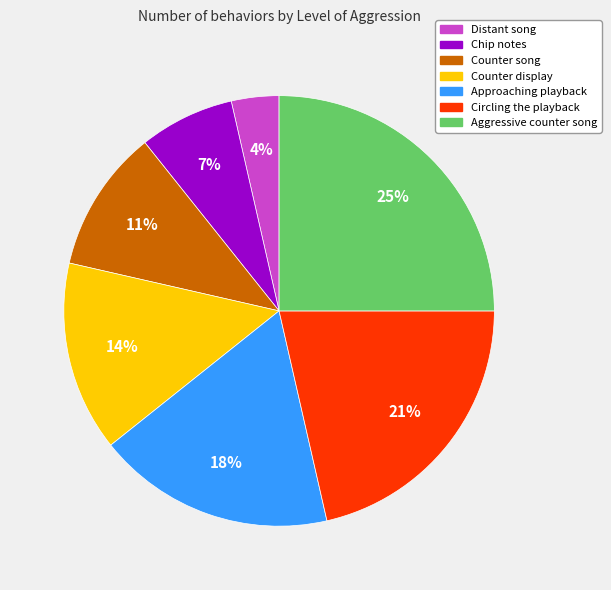

Is there any slice that represents more than half of the pie?

No